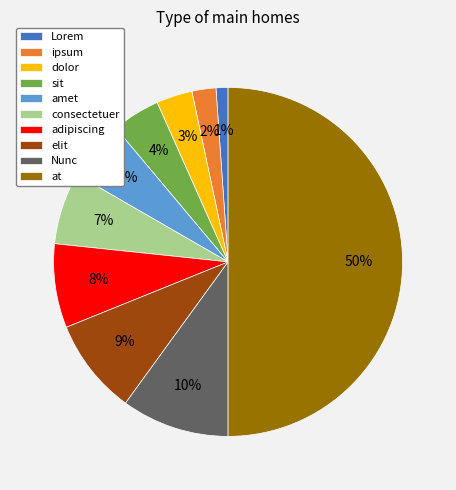

Combined, do at and amet account for over 50%?

Yes